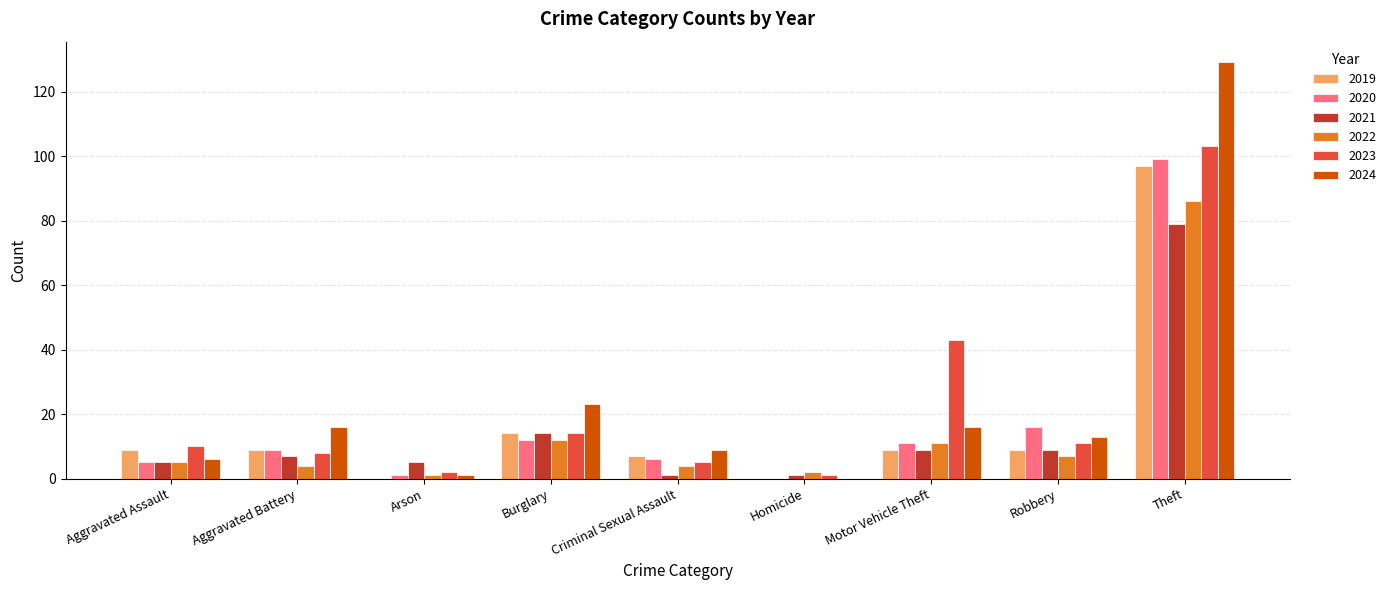

How many groups of bars are there?

9